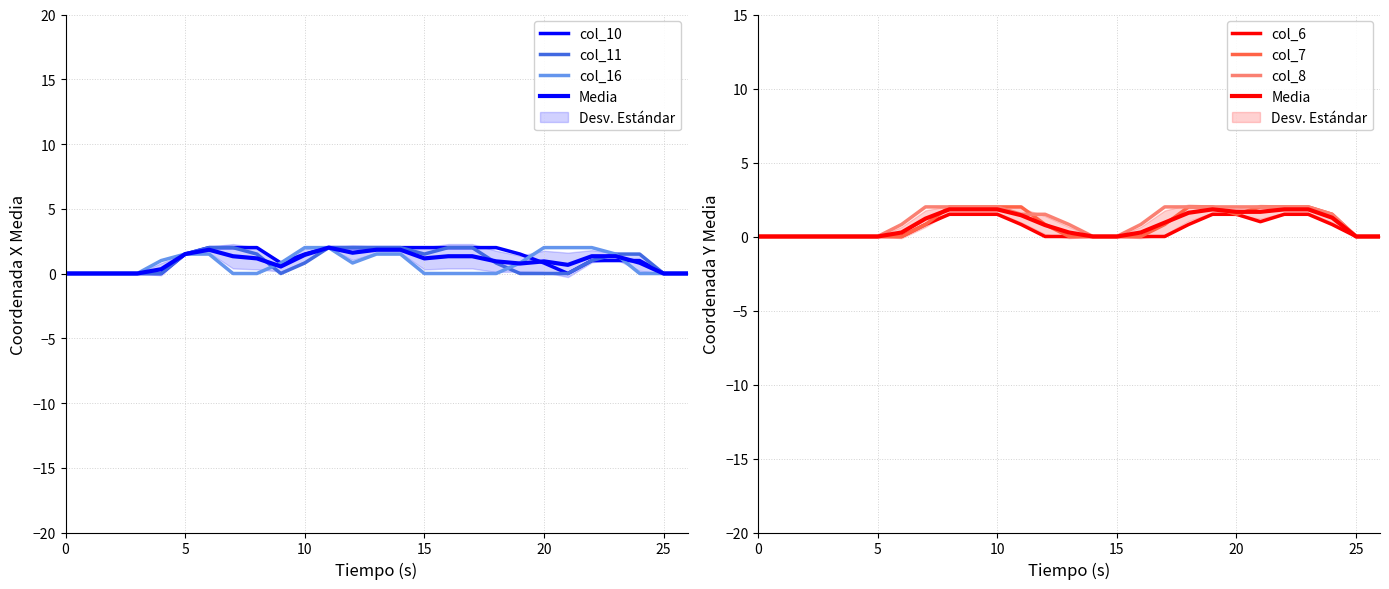

How many lines are shown in the chart?

6